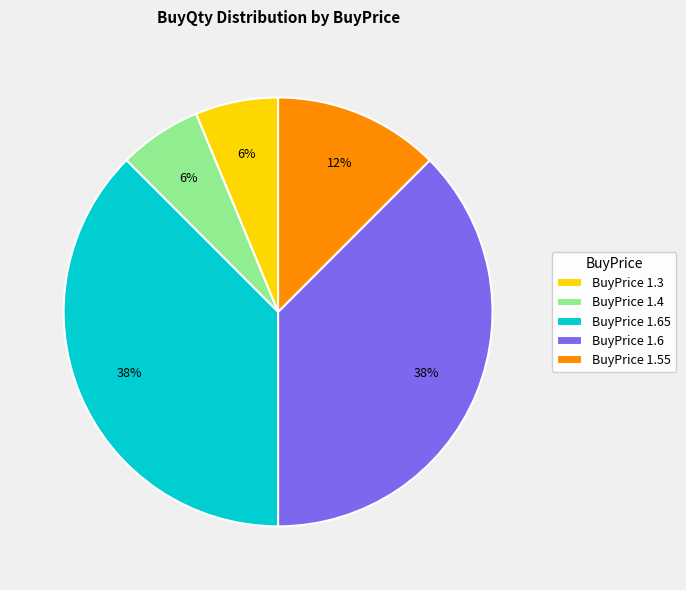

To the nearest percent, what is the average slice percentage?

20%